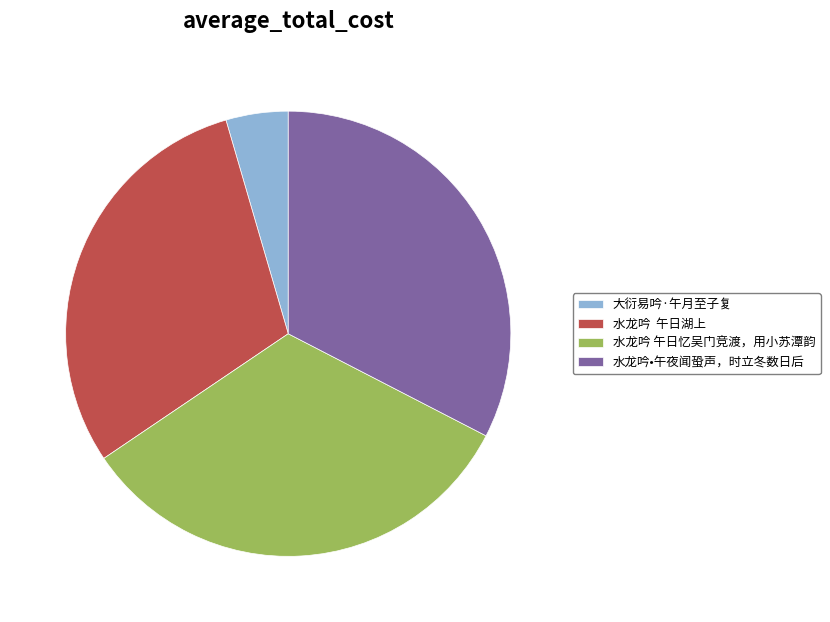

Is there a majority slice in this chart?

No